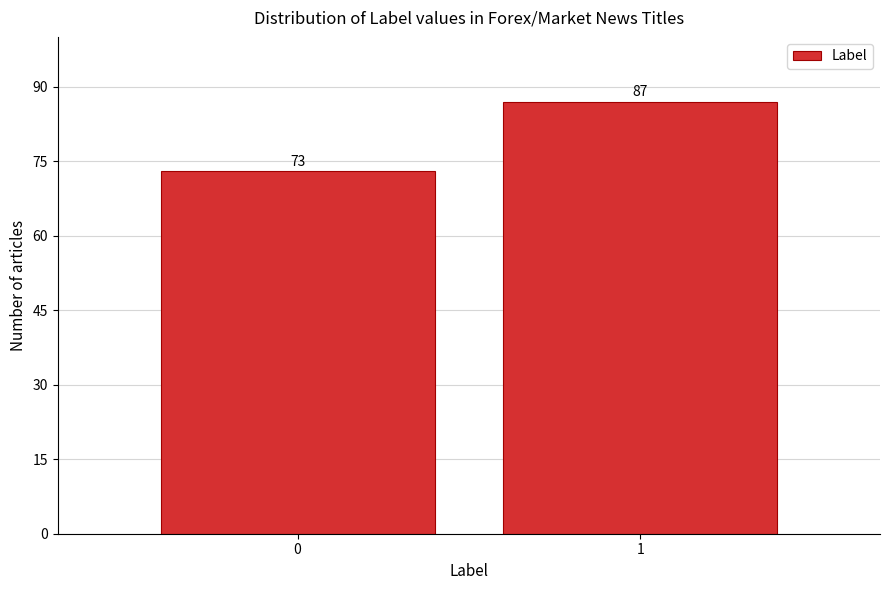

Reading left to right, extract all data points from this chart.

73	87